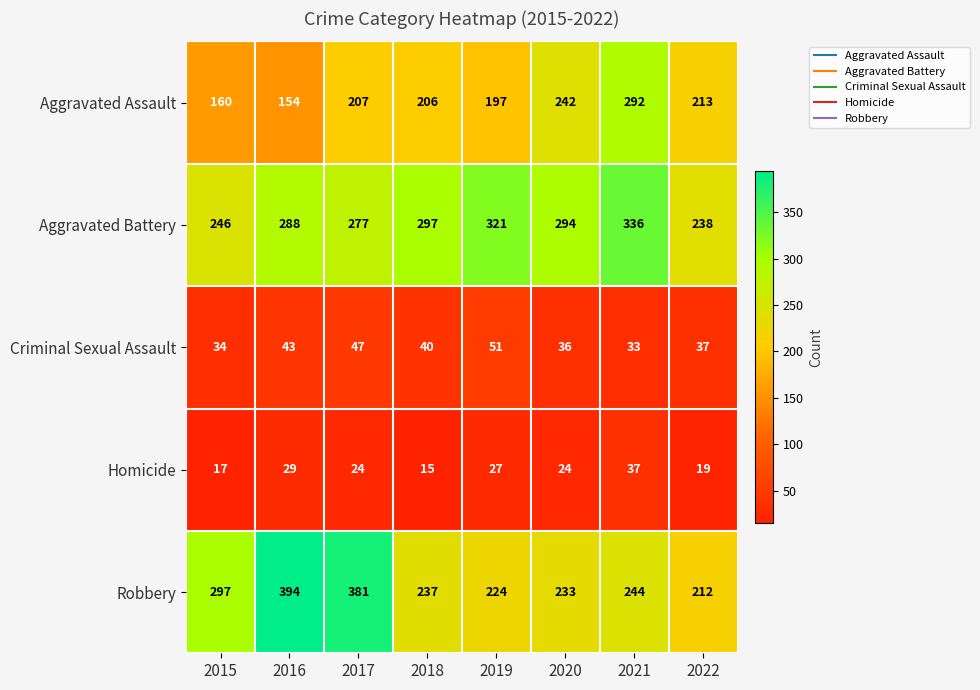

Which series has the largest range (max minus min)?

Robbery